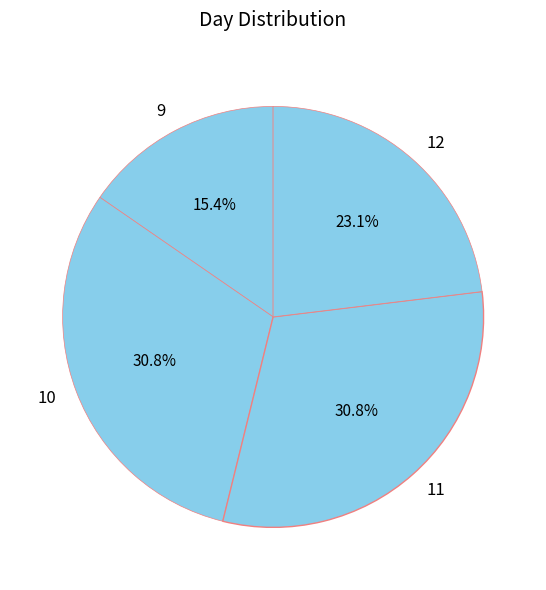

Which slice is the smallest?

9